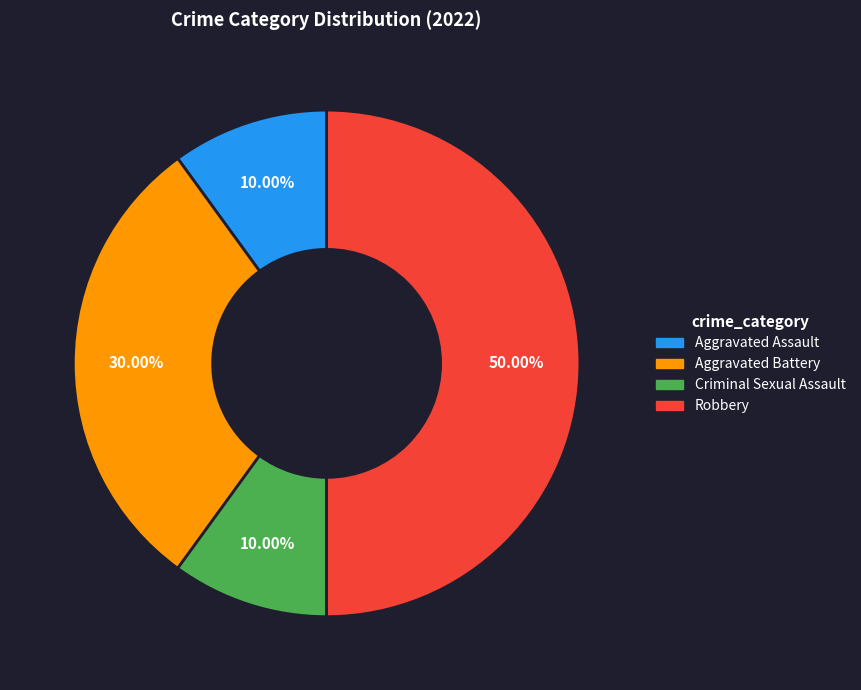

Does Aggravated Assault account for over 50% of the chart?

No